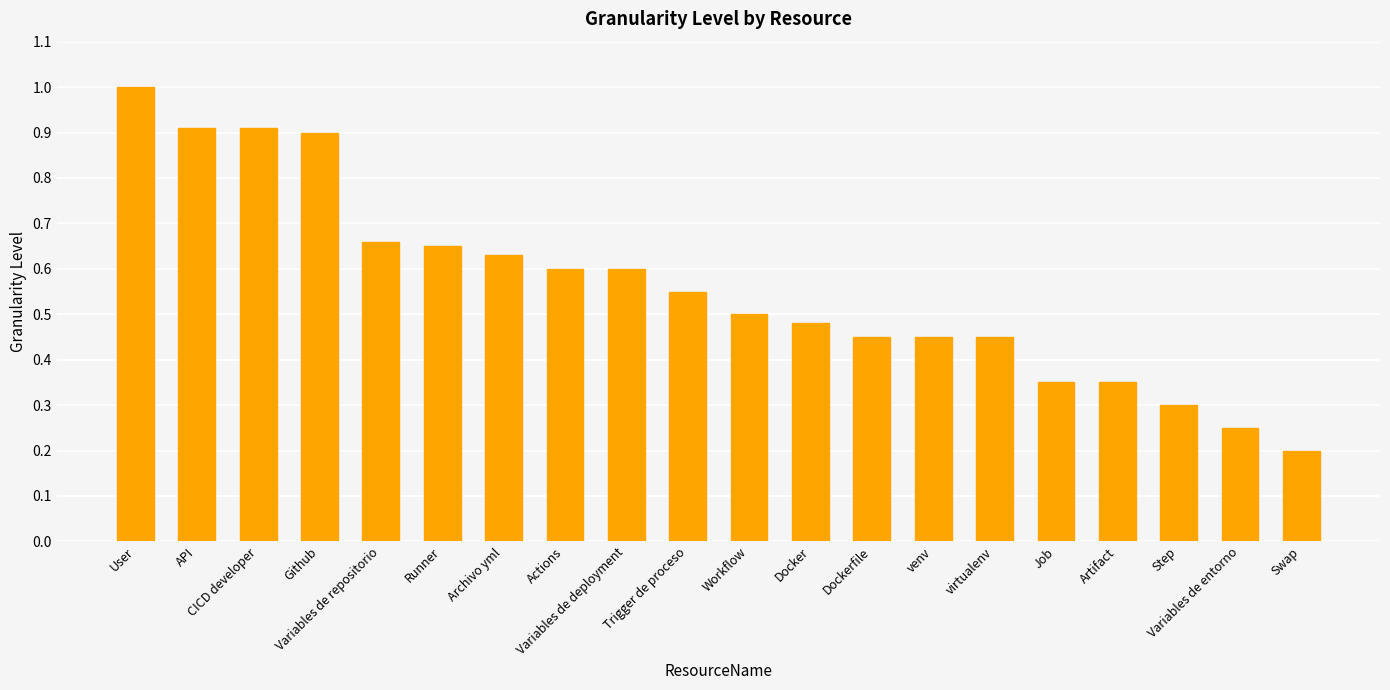

What is the sum of all values?

11.2